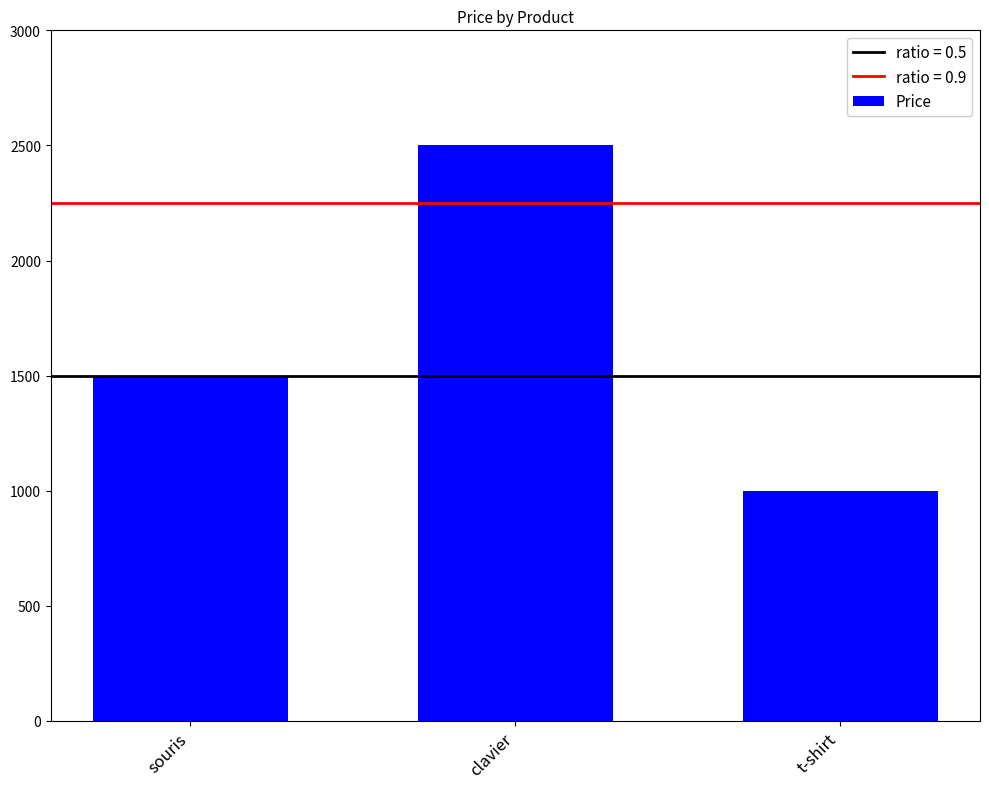

Rank the categories by value from lowest to highest.

t-shirt, souris, clavier